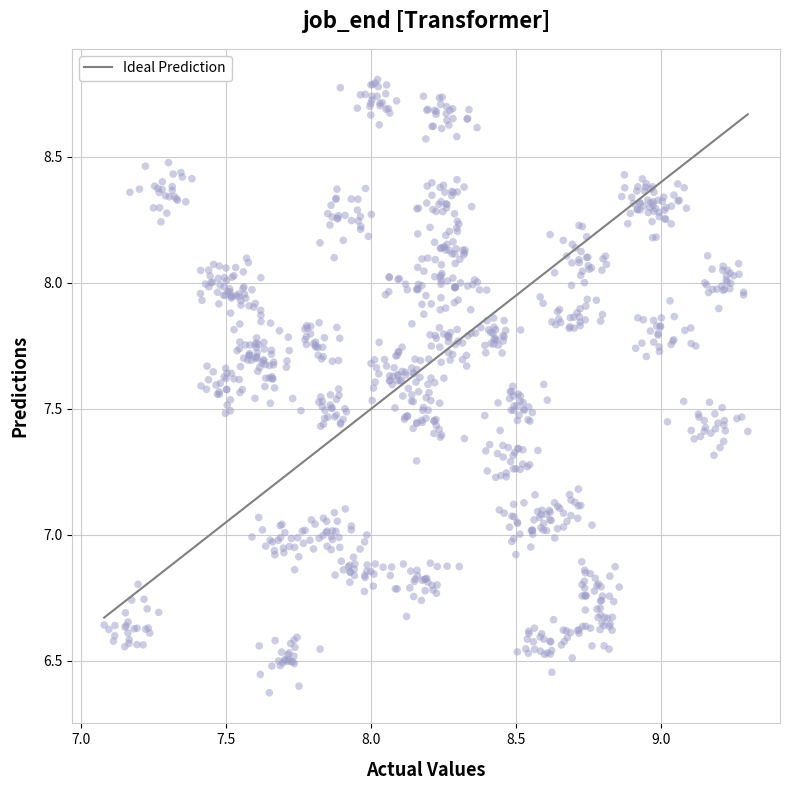

What is the range of Y values (max minus min)?

2.4